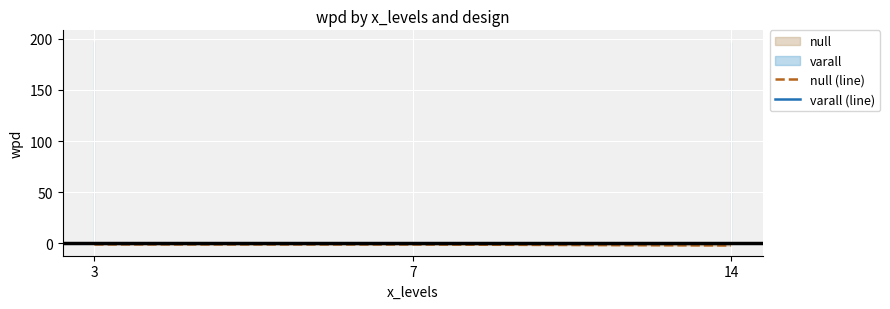

Does the chart display data point markers on the line(s)?

No